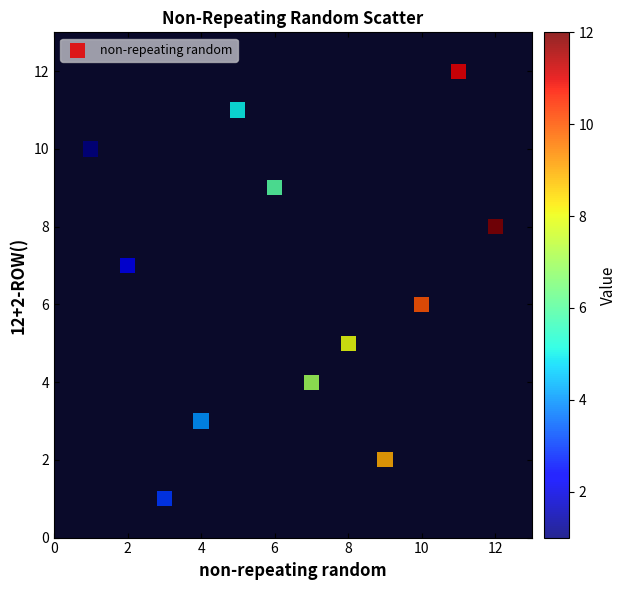

What is the range of Y values (max minus min)?

11